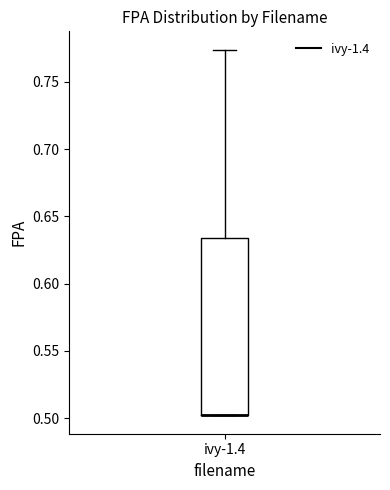

Where is the upper edge of the box for ivy-1.4 on the y-axis? The values are not printed on the chart, so give them approximately, as read against the axis.

0.635